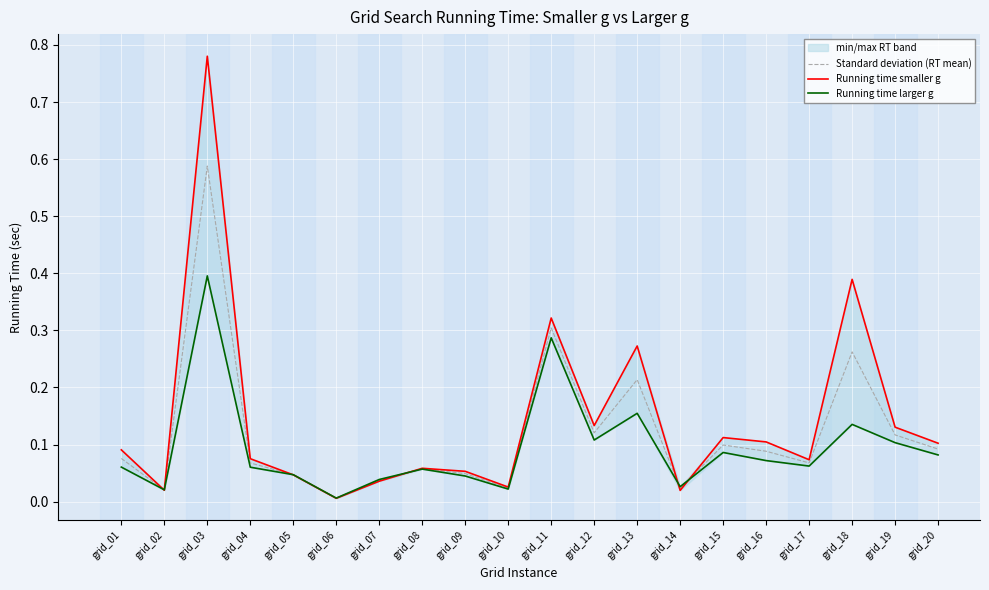

What is the sum of the Running time smaller g values at grid_08 and grid_11?

0.4